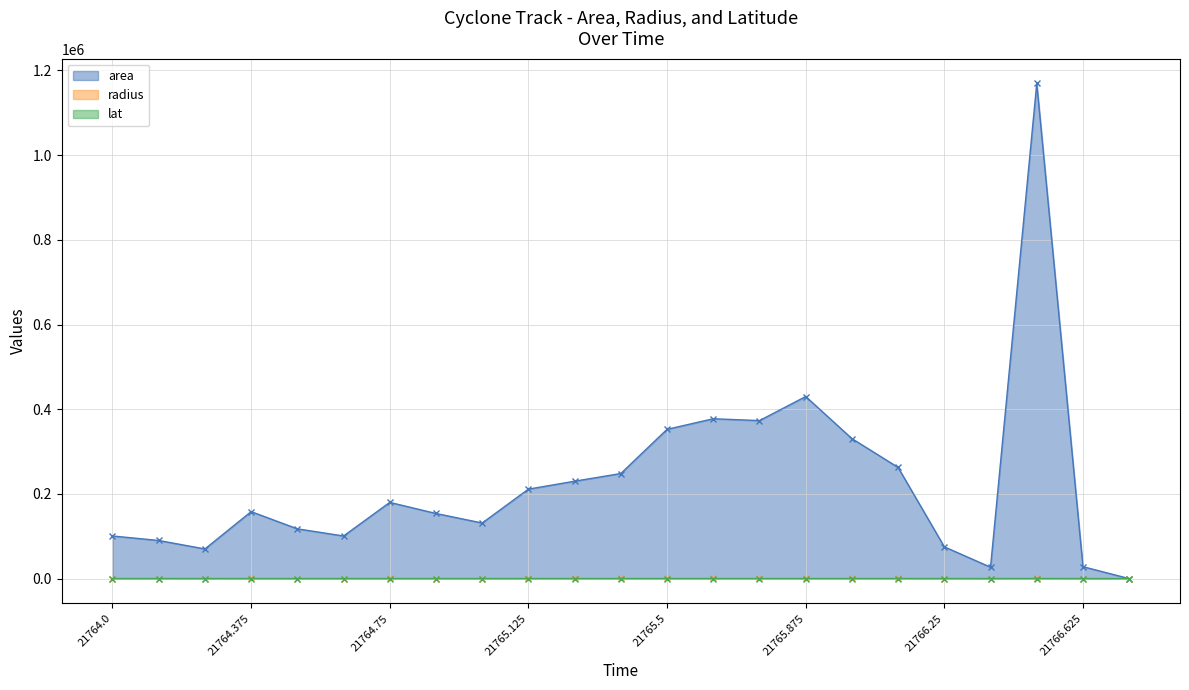

Reading left to right, list all the values displayed in this chart.

area: 100625.0	90000.0	70000.0	158125.0	117500.0	100625.0	180000.0	153750.0	131250.0	211250.0	230000.0	248125.0	352500.0	377500.0	373125.0	430000.0	330625.0	262500.0	75000.0	26875.0	1169375.0	28125.0	0.0
radius: 179.0	169.3	149.3	224.3	193.4	179.0	239.4	221.2	204.4	259.3	270.6	281.0	335.0	346.6	344.6	370.0	324.4	289.1	154.5	92.5	610.1	94.6	0.0
lat: 49.0	49.5	49.6	49.7	50.0	50.3	50.4	51.1	52.1	52.3	52.7	53.2	54.0	54.7	55.3	56.0	56.5	56.8	57.0	57.4	57.2	57.4	57.4